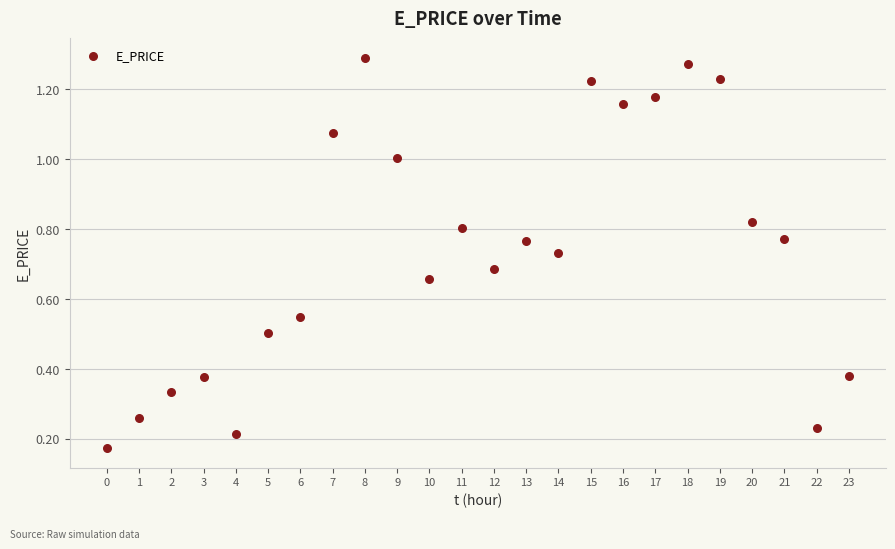

How many data points are displayed?

24